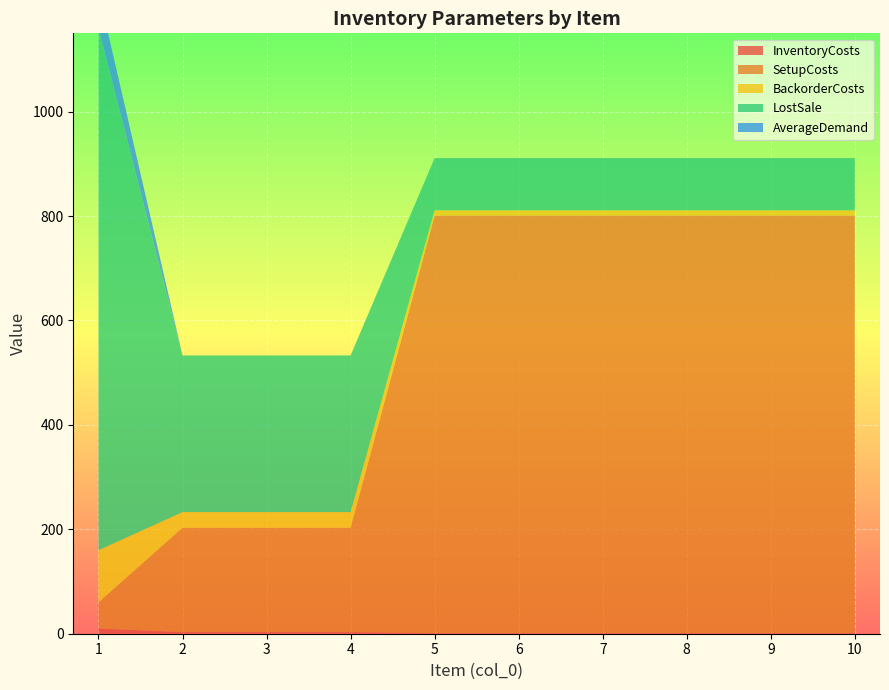

Reading left to right, extract all data points from this chart.

InventoryCosts: 10	3	3	3	1	1	1	1	1	1
SetupCosts: 50	200	200	200	800	800	800	800	800	800
BackorderCosts: 100	30	30	30	10	10	10	10	10	10
LostSale: 1000	300	300	300	100	100	100	100	100	100
AverageDemand: 70	0	0	0	0	0	0	0	0	0